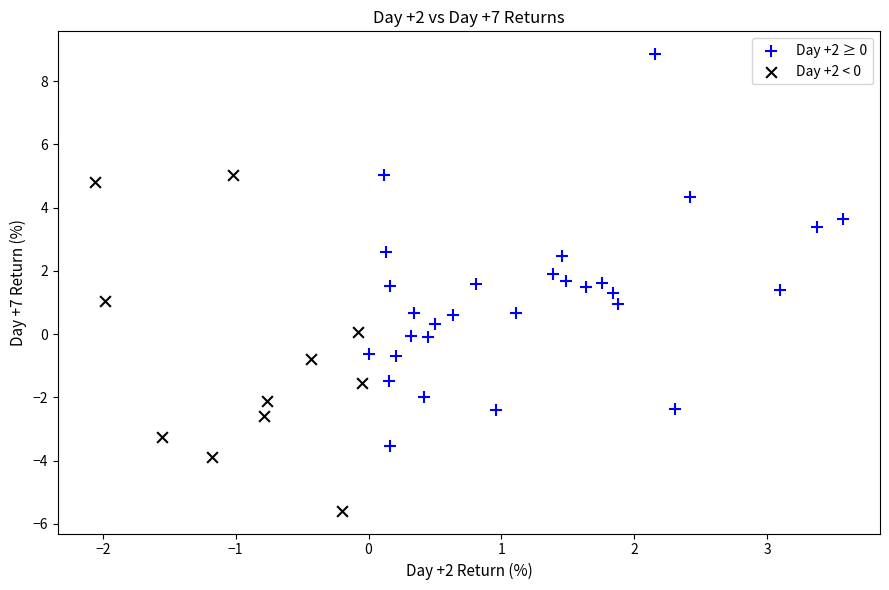

What are all the series names shown in the legend?

Day +2 ≥ 0, Day +2 < 0